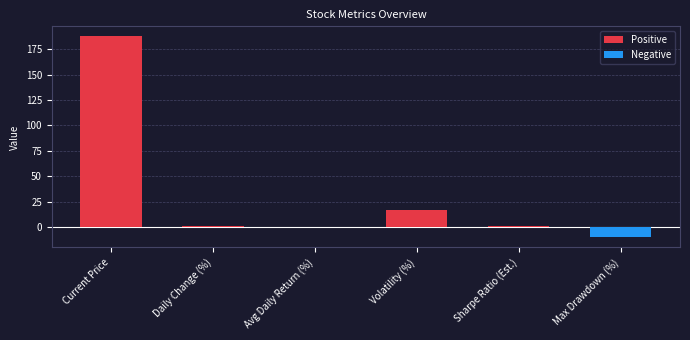

Which has a higher value, Max Drawdown (%) or Volatility (%)?

Volatility (%)